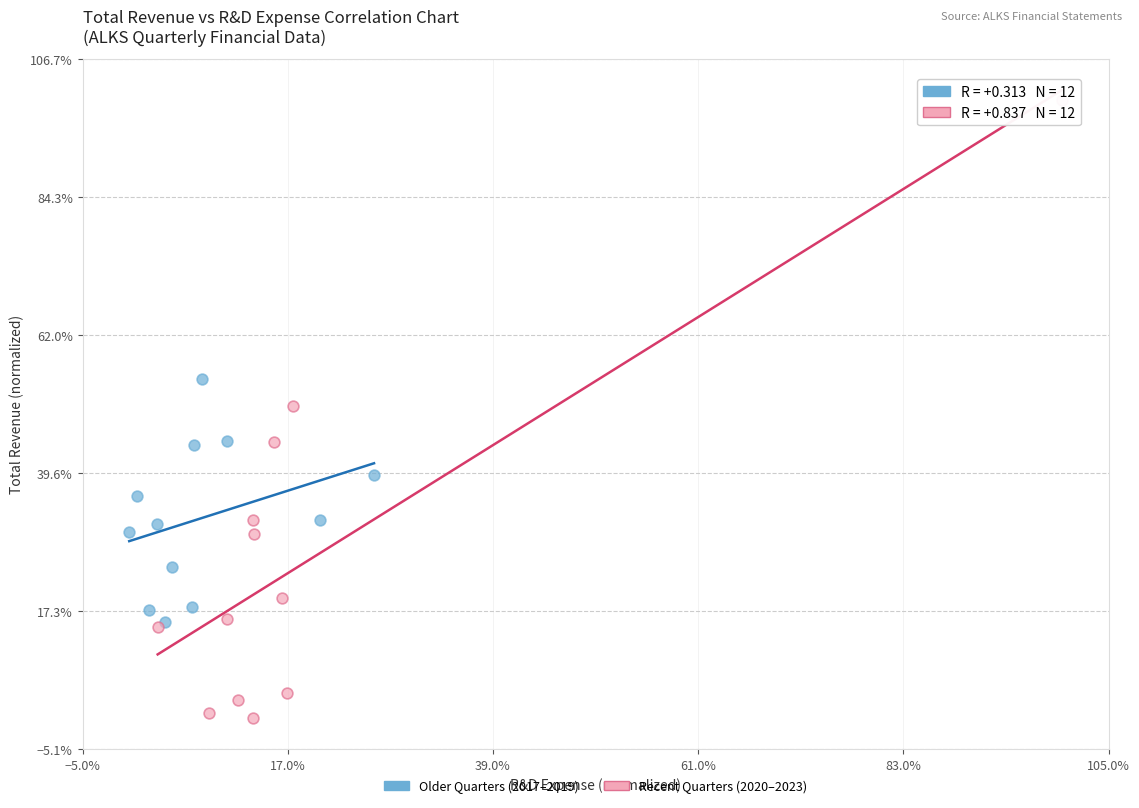

Which series contains the lowest Y value?

Recent Quarters (2020–2023)